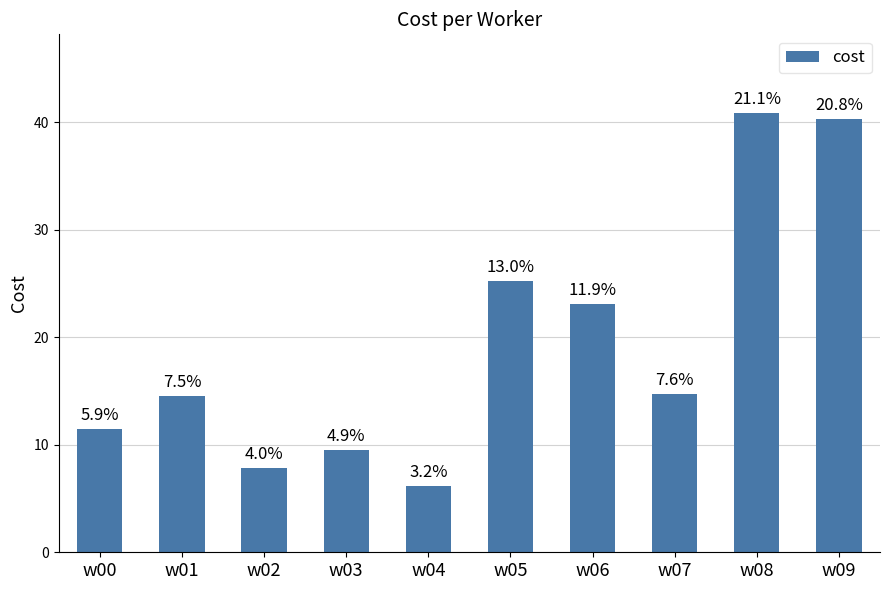

Are the bars horizontal?

No